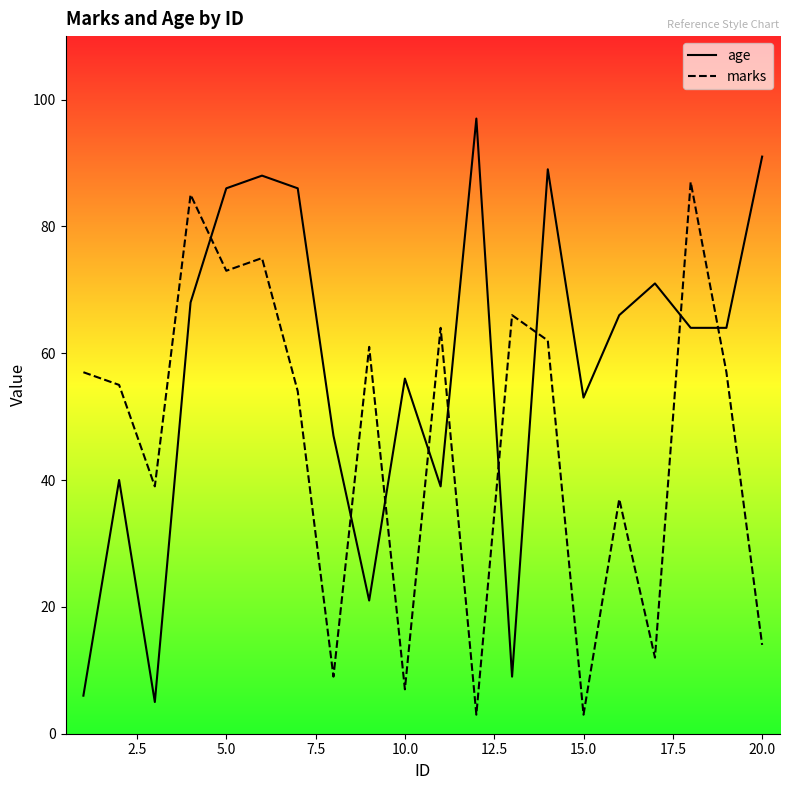

Reading left to right, list all the values displayed in this chart.

age: 6	40	5	68	86	88	86	47	21	56	39	97	9	89	53	66	71	64	64	91
marks: 57	55	39	85	73	75	54	9	61	7	64	3	66	62	3	37	12	87	57	14